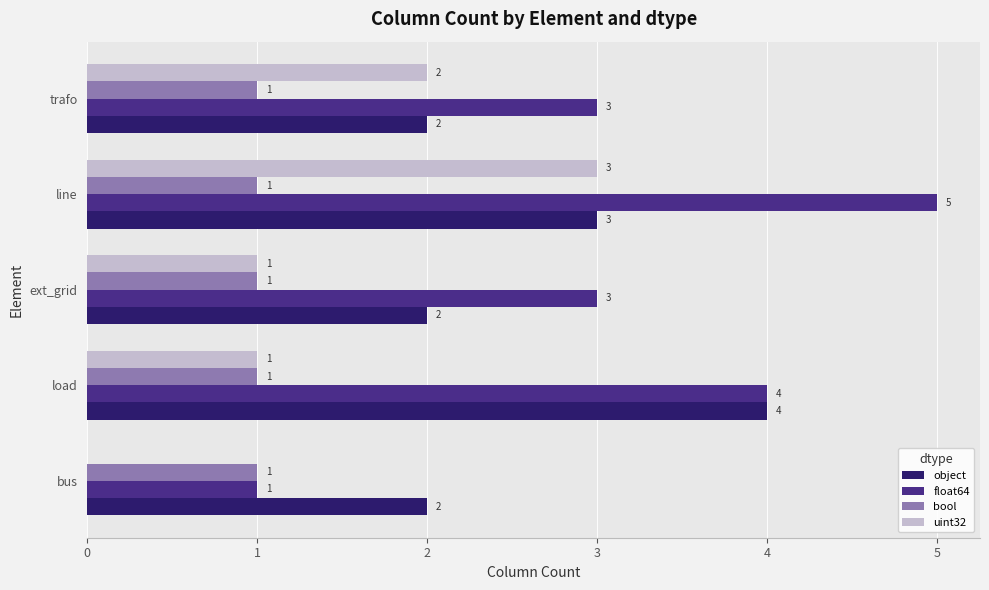

What is the maximum value shown in the chart?

5